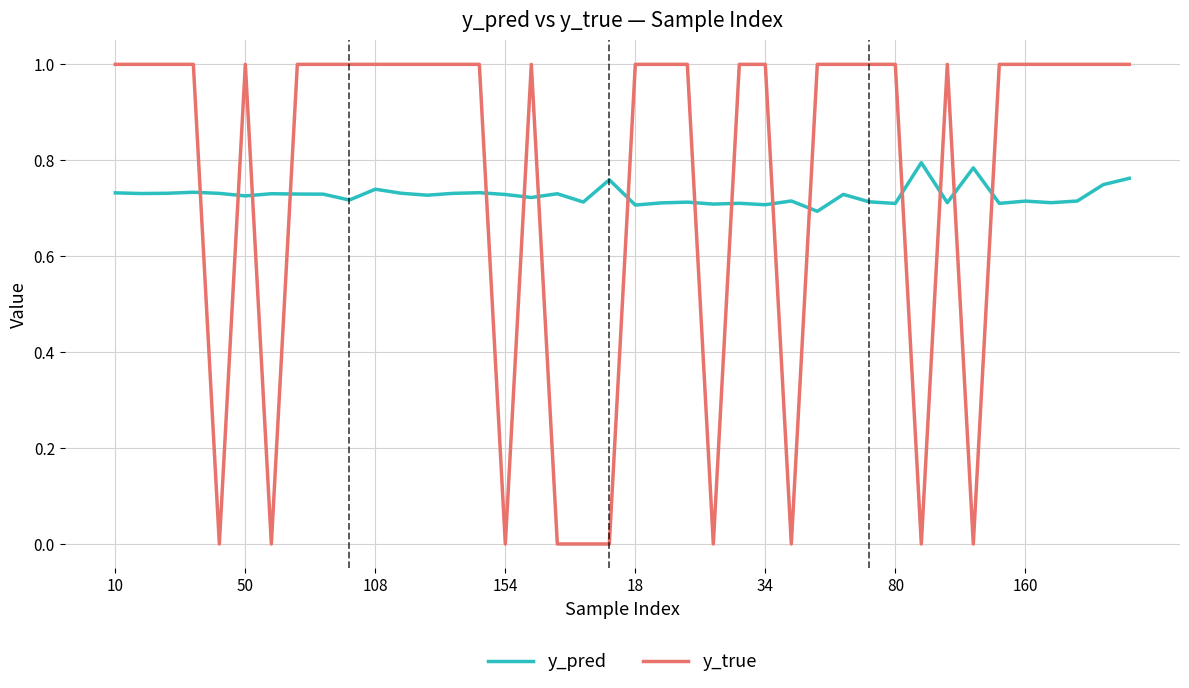

How many lines are shown in the chart?

2